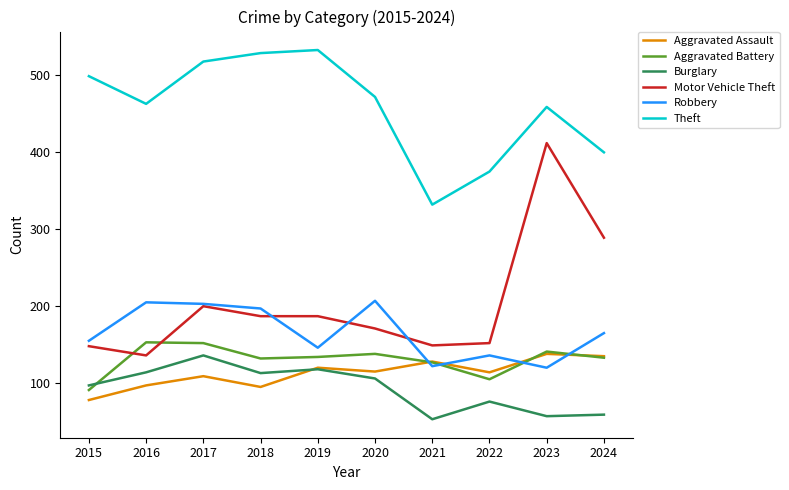

What is the greatest value displayed?

533